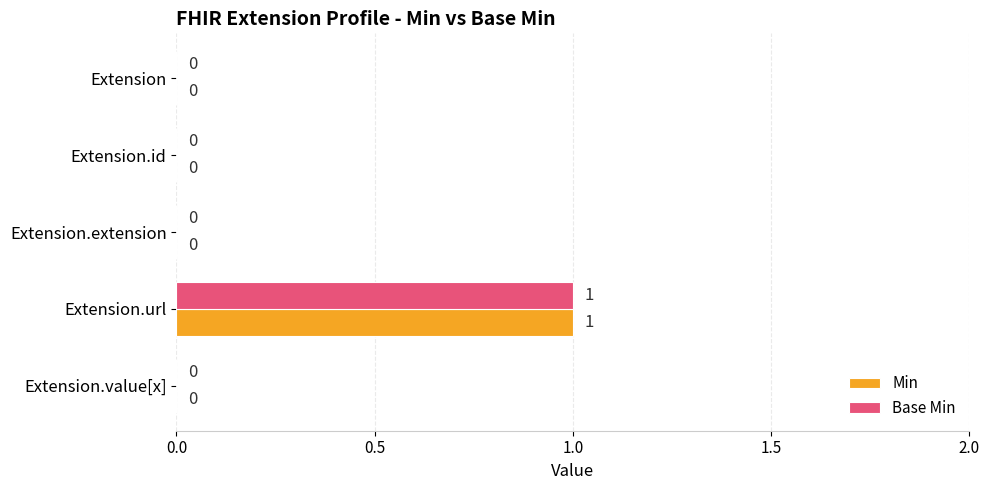

The value of Min at Extension.id is 0. True or false?

True